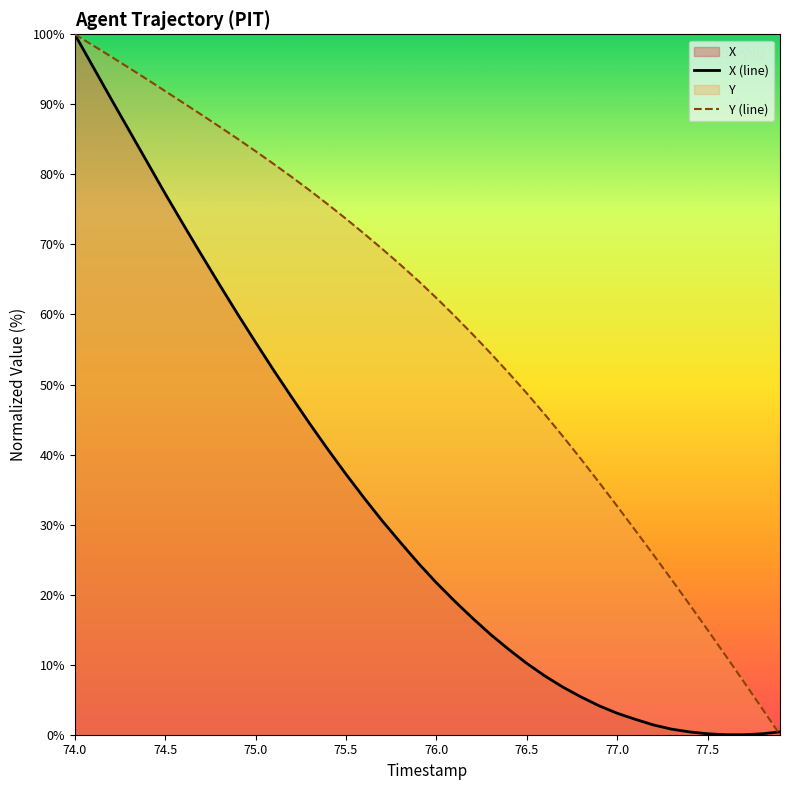

List the series in order of their peak value, lowest first.

X (line), Y (line)